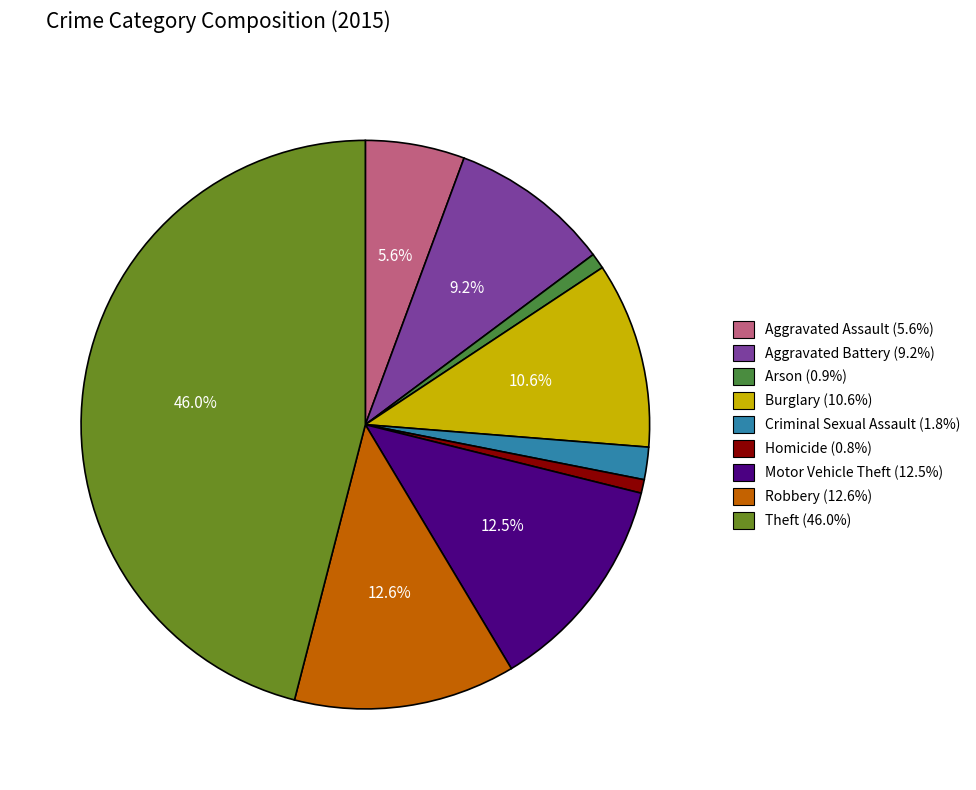

Which slice is the largest?

Theft